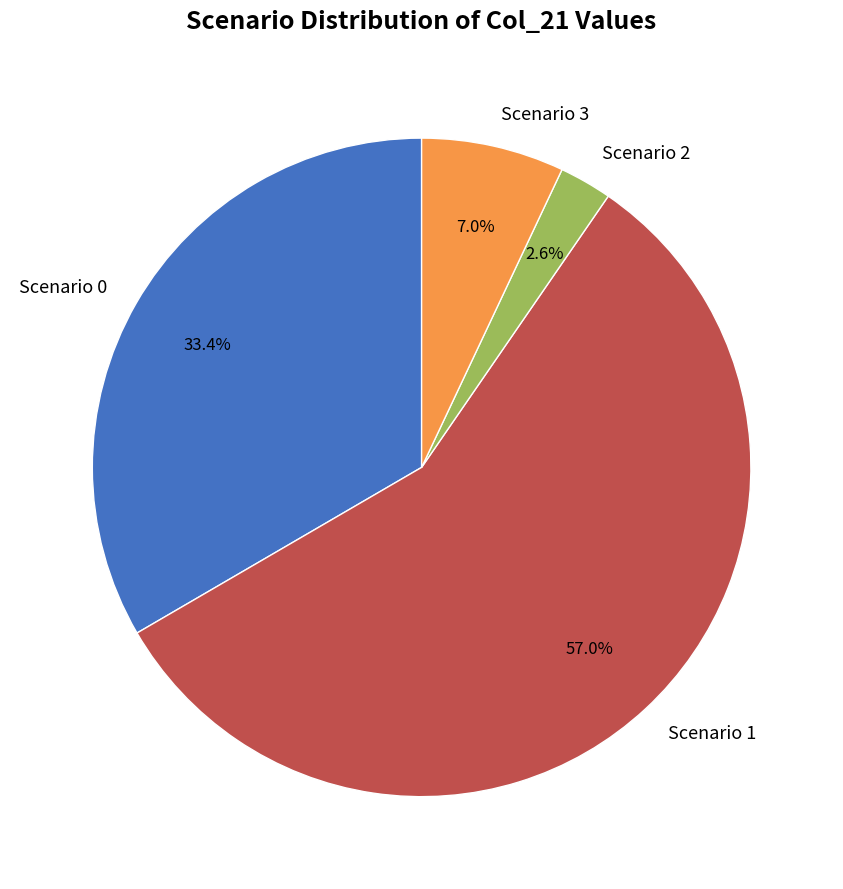

How much of the chart is everything except Scenario 1?

43.0%